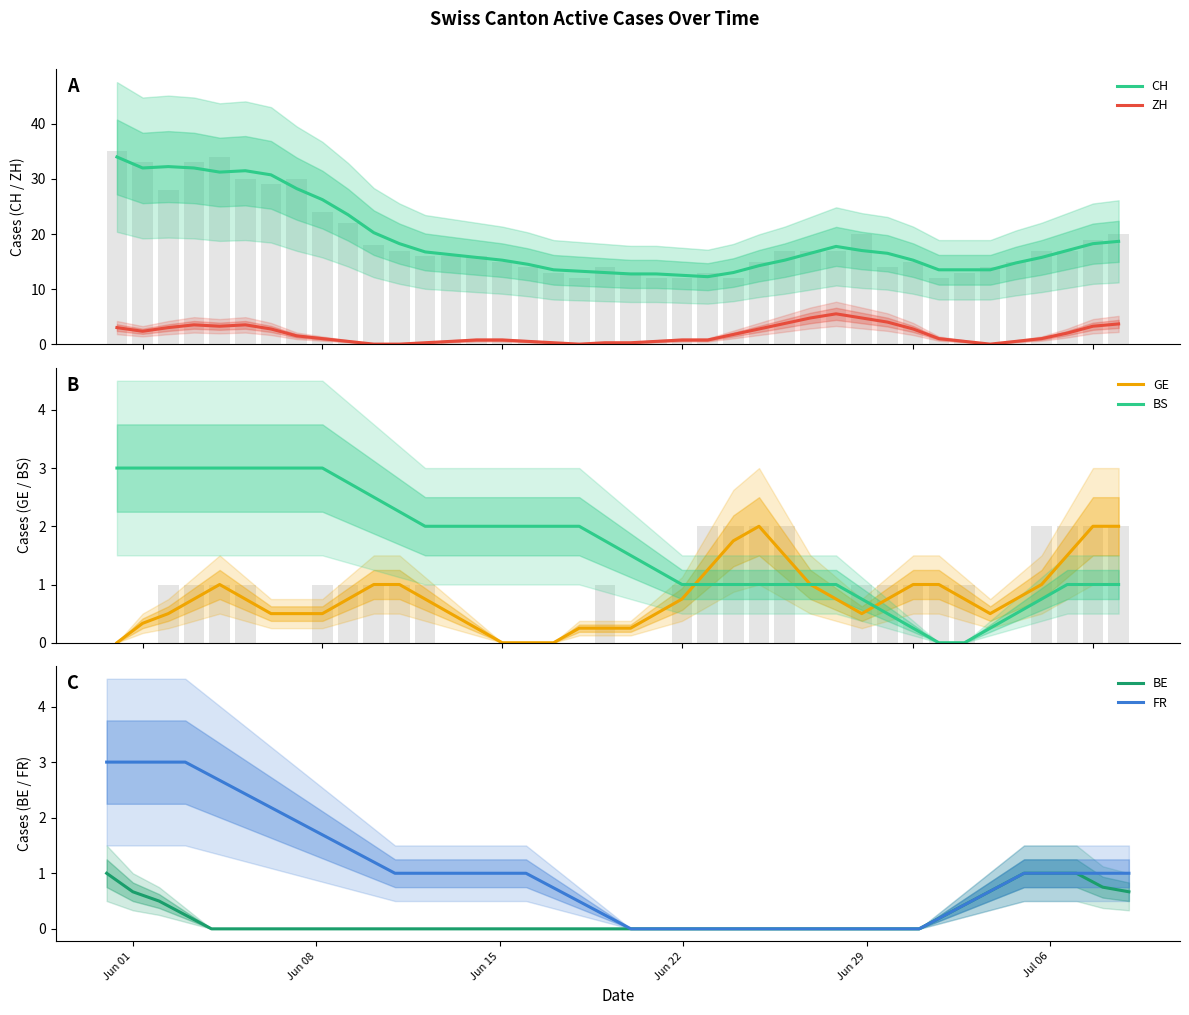

What is the maximum value for BE?

1.0